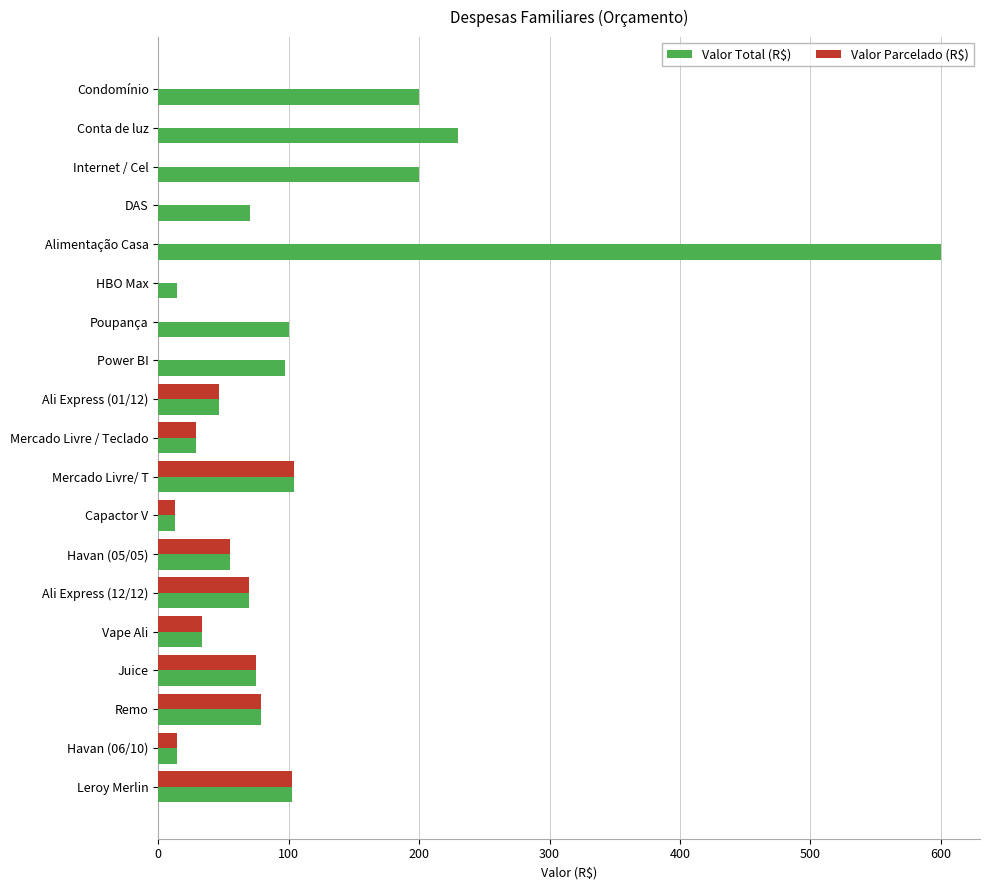

What is the total value across all series at Poupança?

100.0